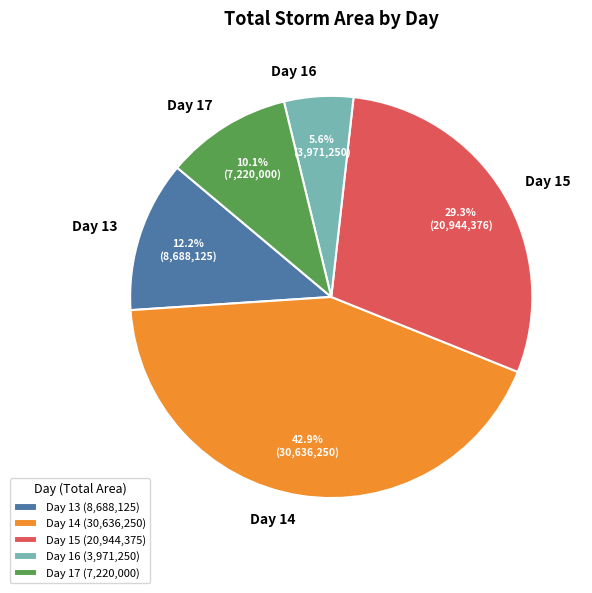

Does any single category account for the majority?

No